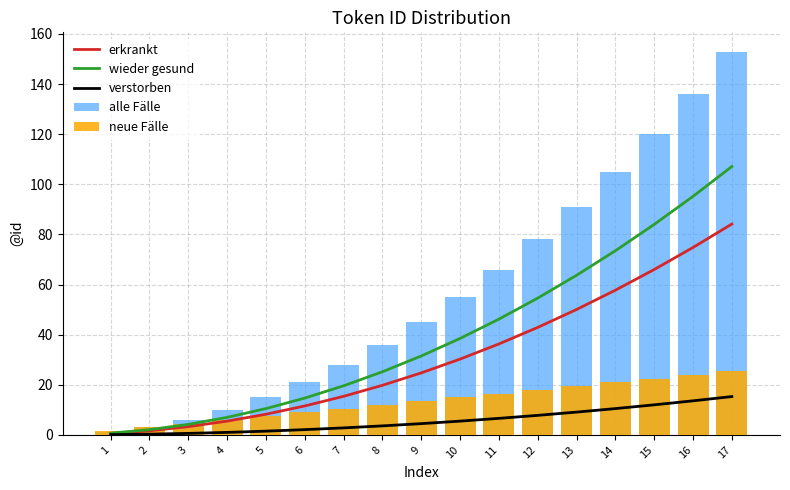

Rank the categories by verstorben value from lowest to highest.

1, 2, 3, 4, 5, 6, 7, 8, 9, 10, 11, 12, 13, 14, 15, 16, 17